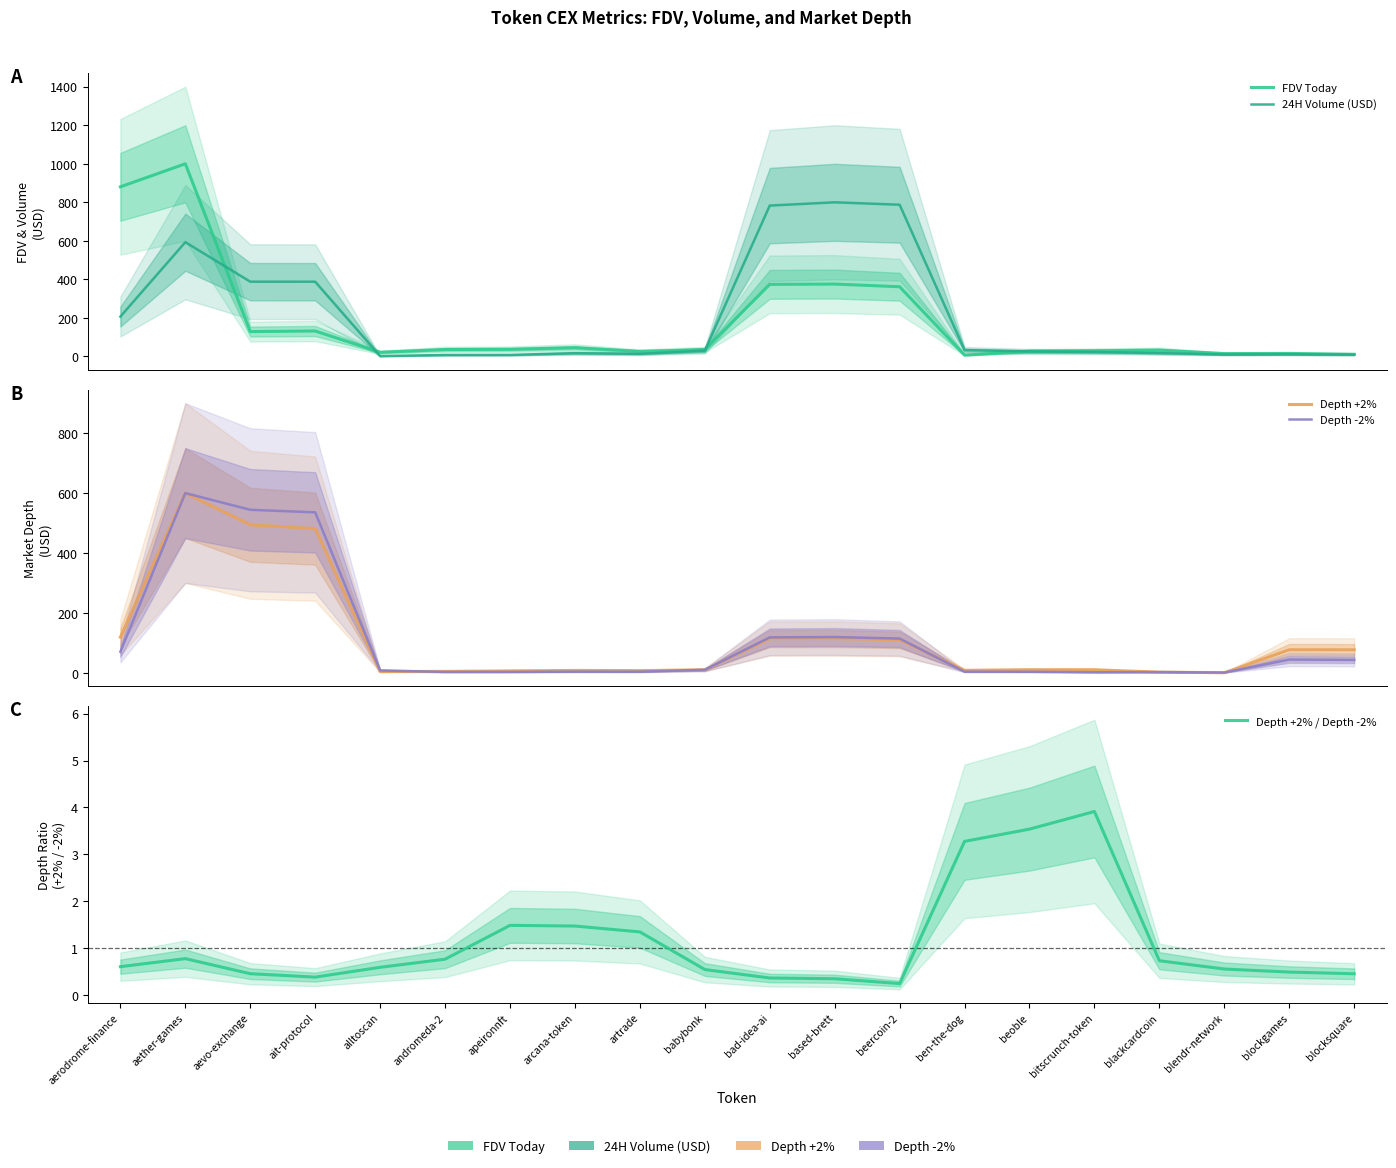

At which label does 24H Volume (USD) reach its minimum?

alltoscan